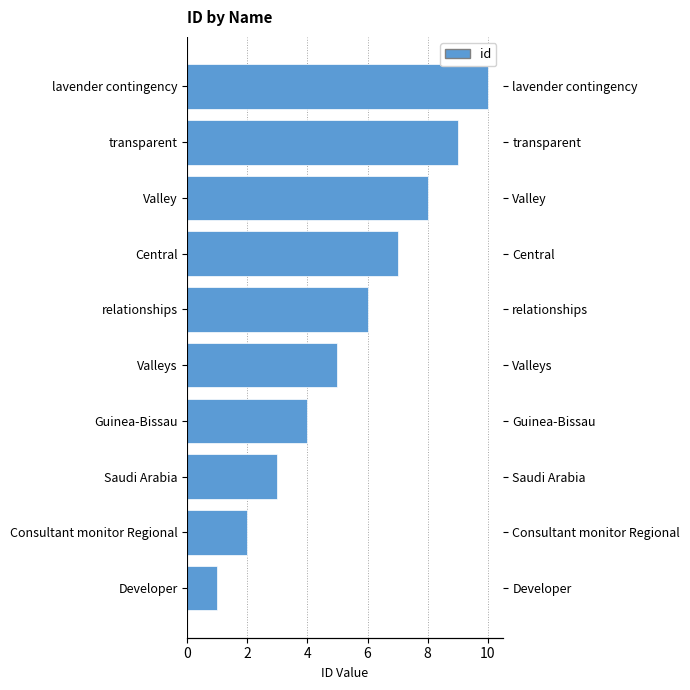

How many data points are less than 6?

5